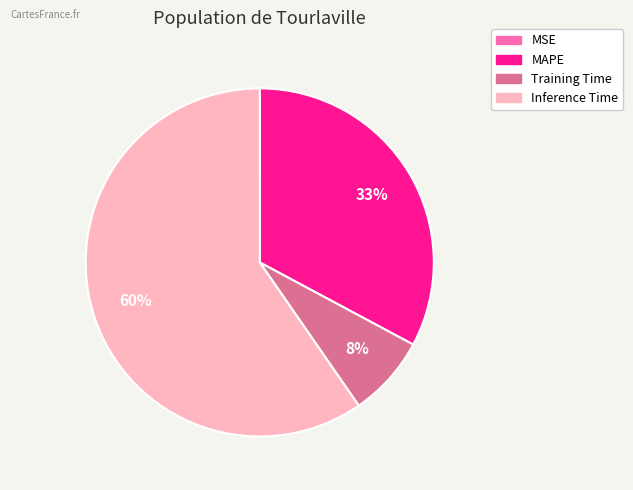

Is there any slice that represents more than half of the pie?

Yes